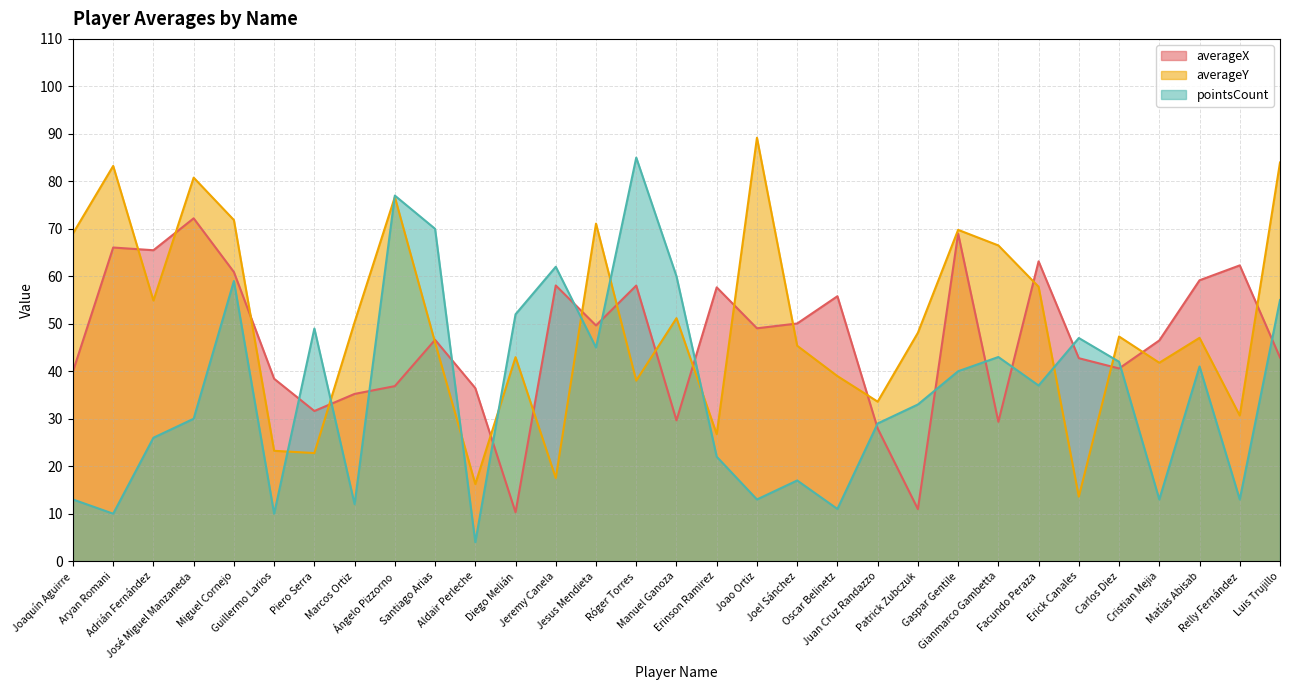

At which label is averageX closest to 41?

Carlos Diez